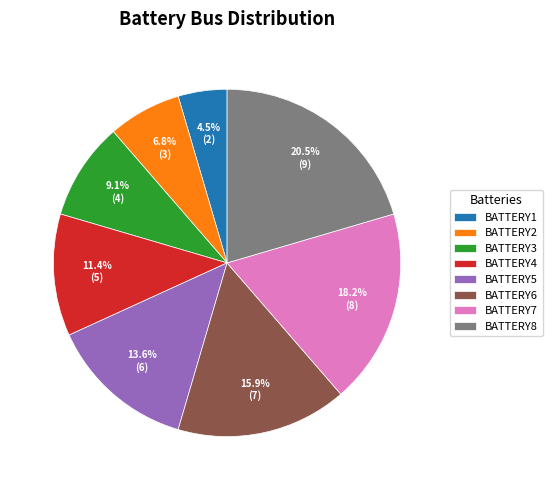

To the nearest percent, what is the difference between the largest and smallest slice percentages?

16%